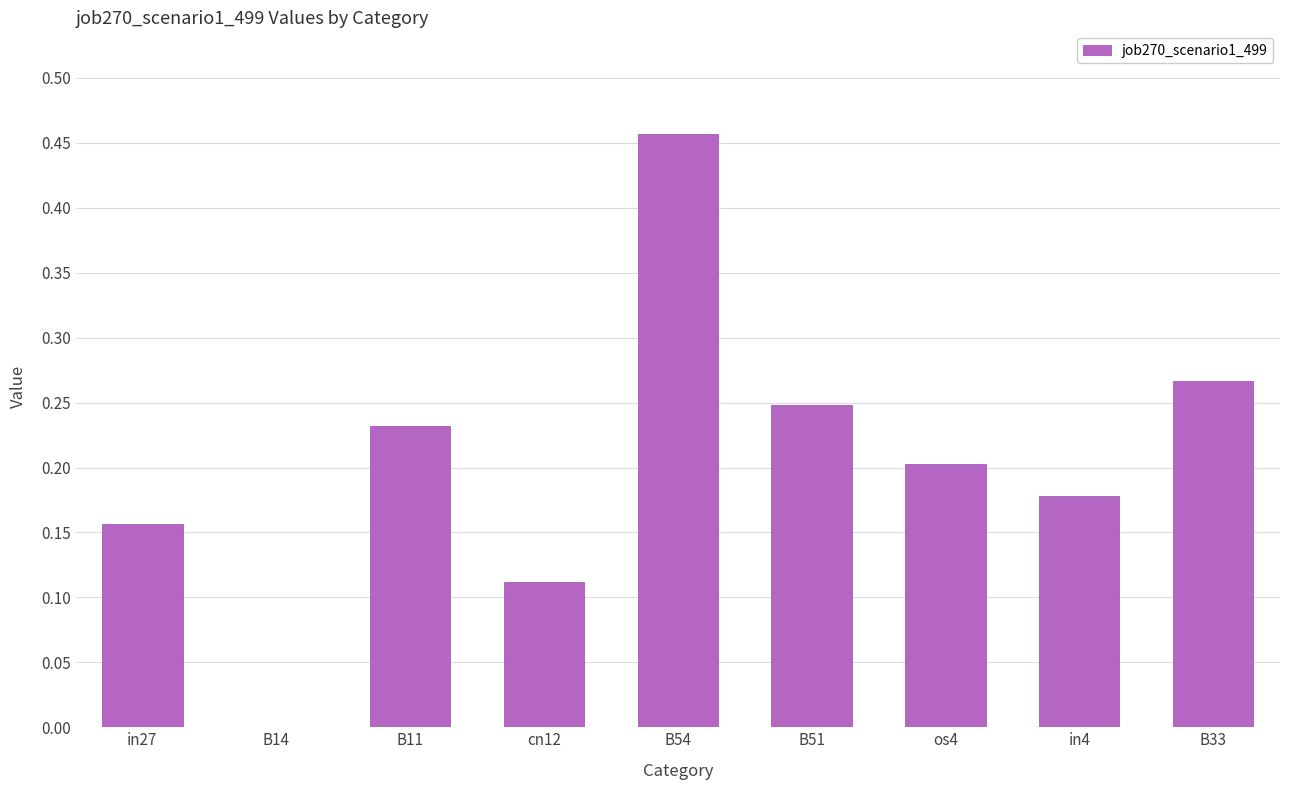

True or false: the data shows 0.0 at B14.

True